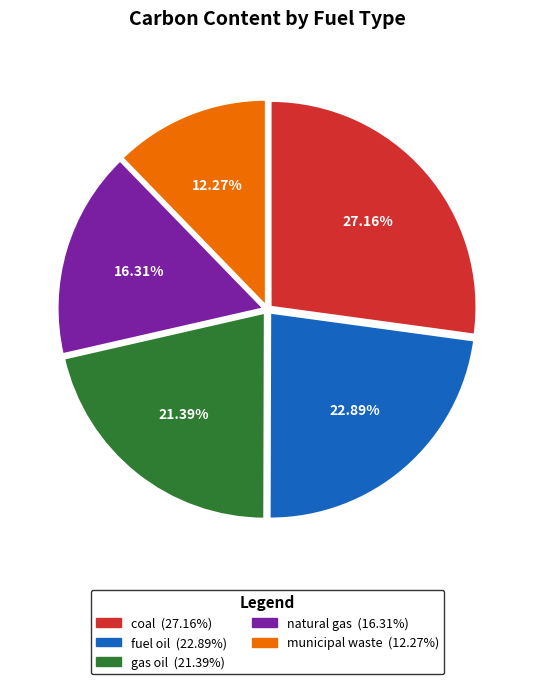

To the nearest percent, what percentage of the pie is natural gas?

16%